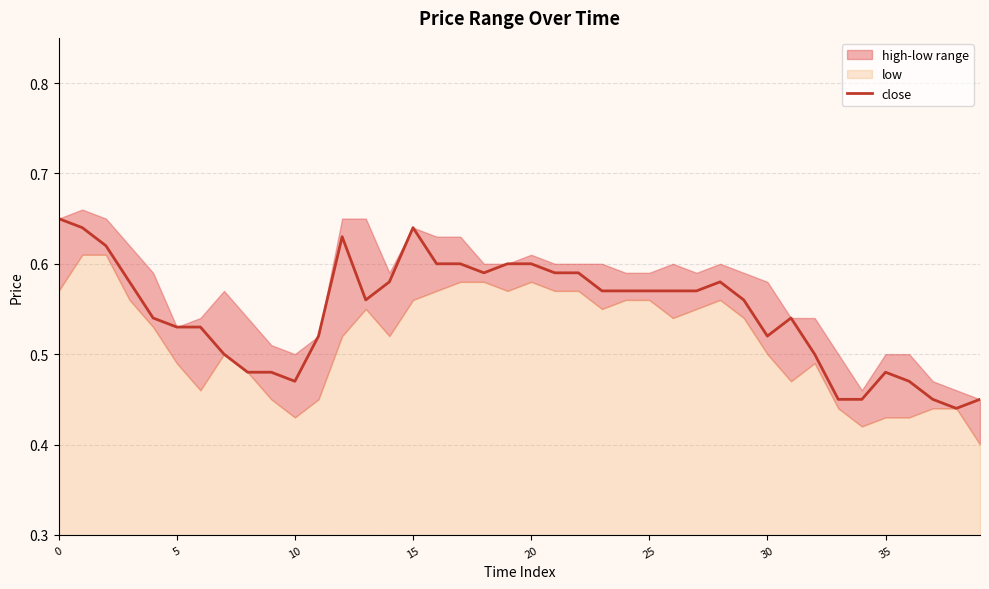

Where is the first local maximum?

12